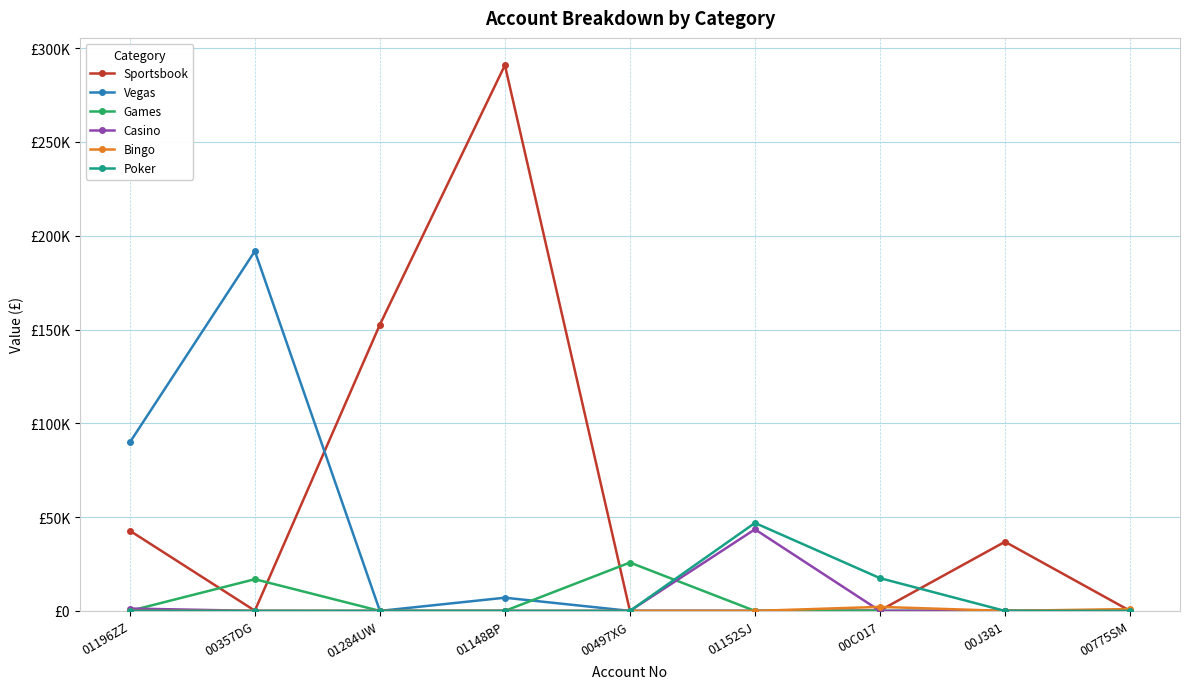

Does the chart have visible grid lines?

Yes